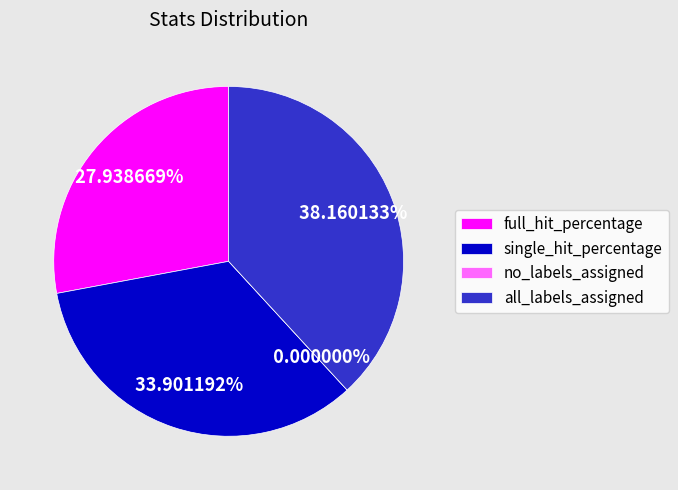

What portion of the pie excludes all_labels_assigned?

61.8%